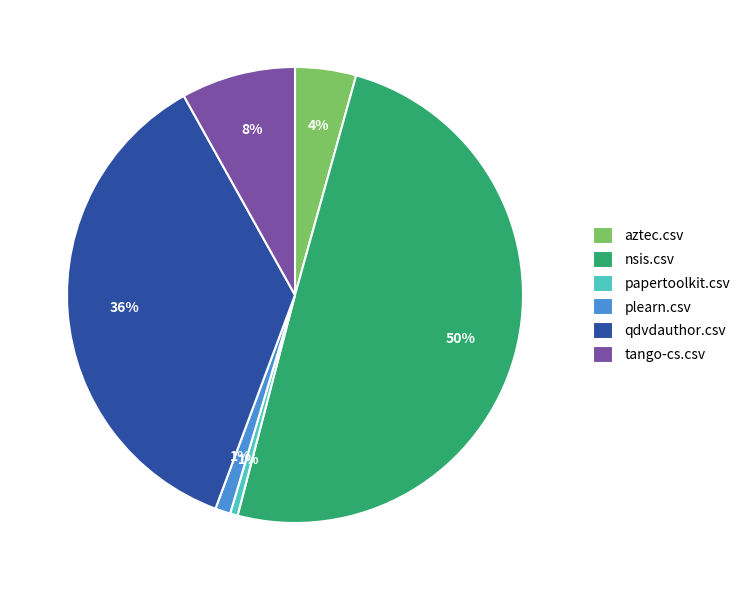

To the nearest percent, what percentage of the pie is nsis.csv?

50%